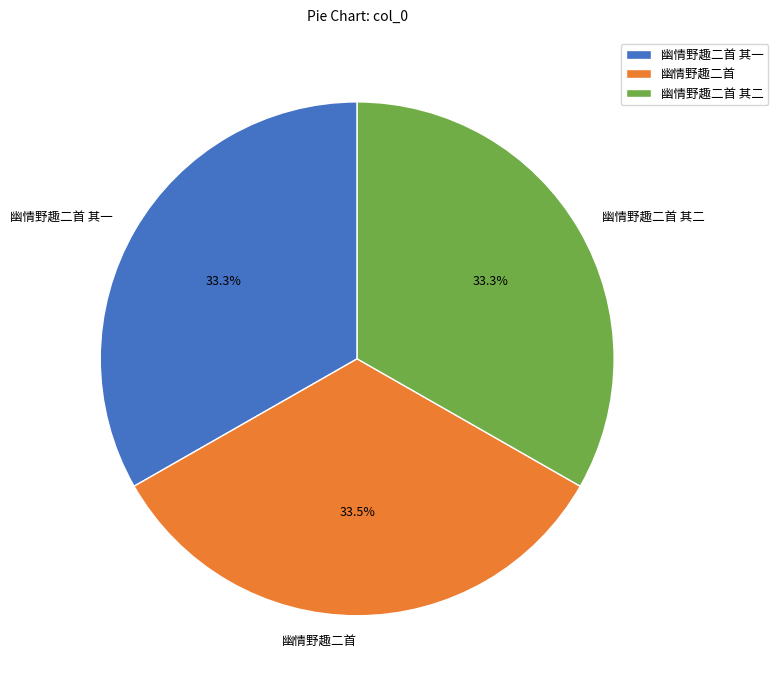

To the nearest percent, what portion does 幽情野趣二首 其一 represent?

33%